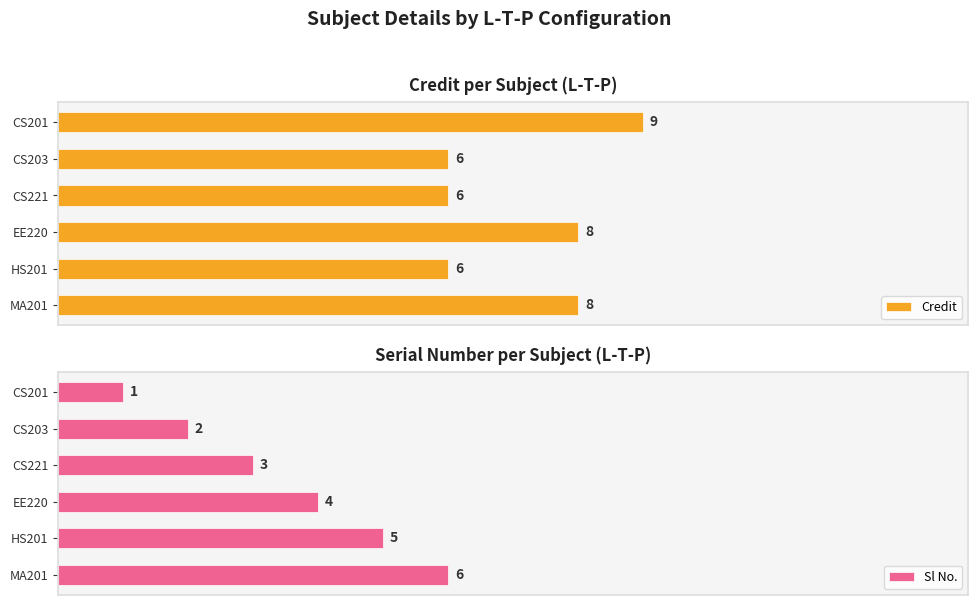

How many bars are there in each group?

2